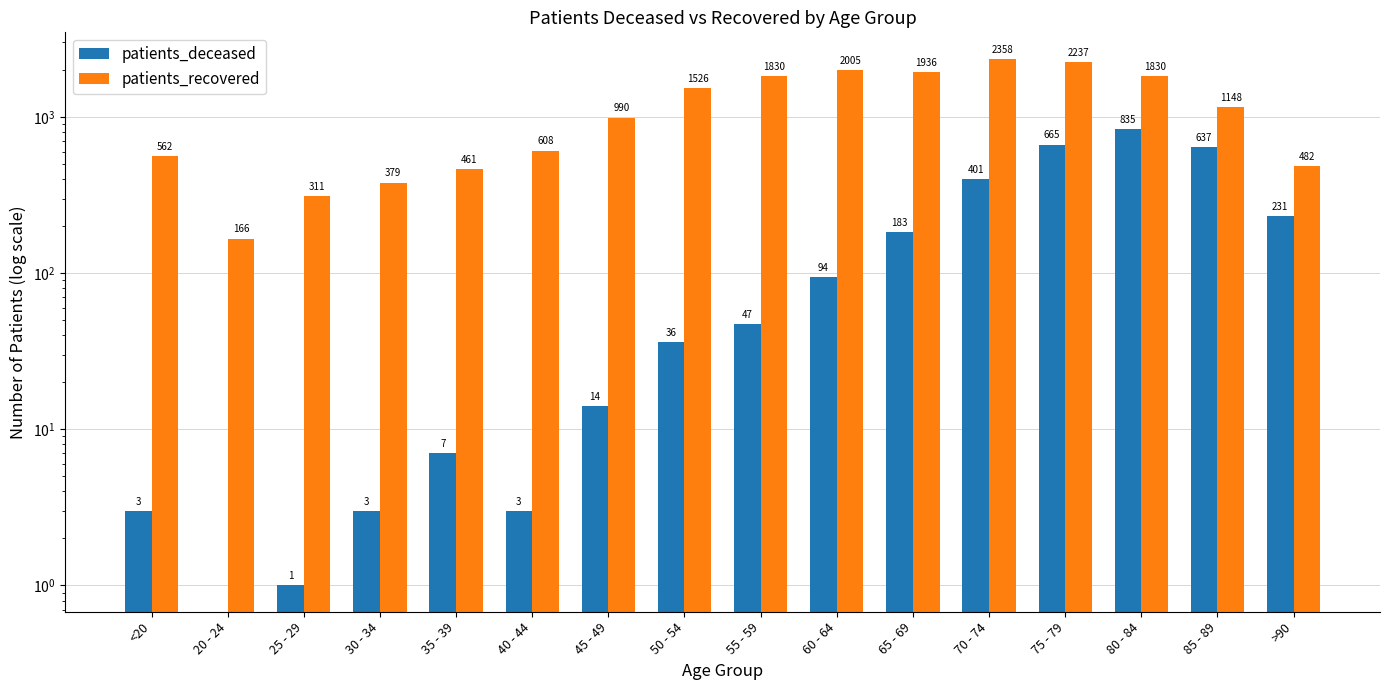

How many data points in patients_deceased are less than 47?

8